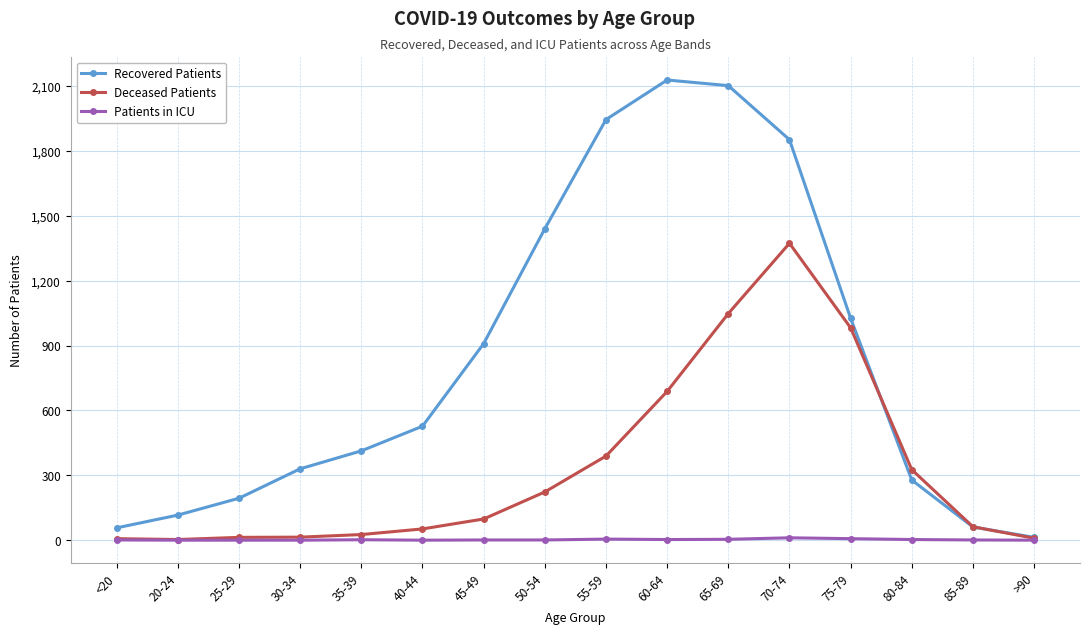

Which series has the widest spread of values?

Recovered Patients